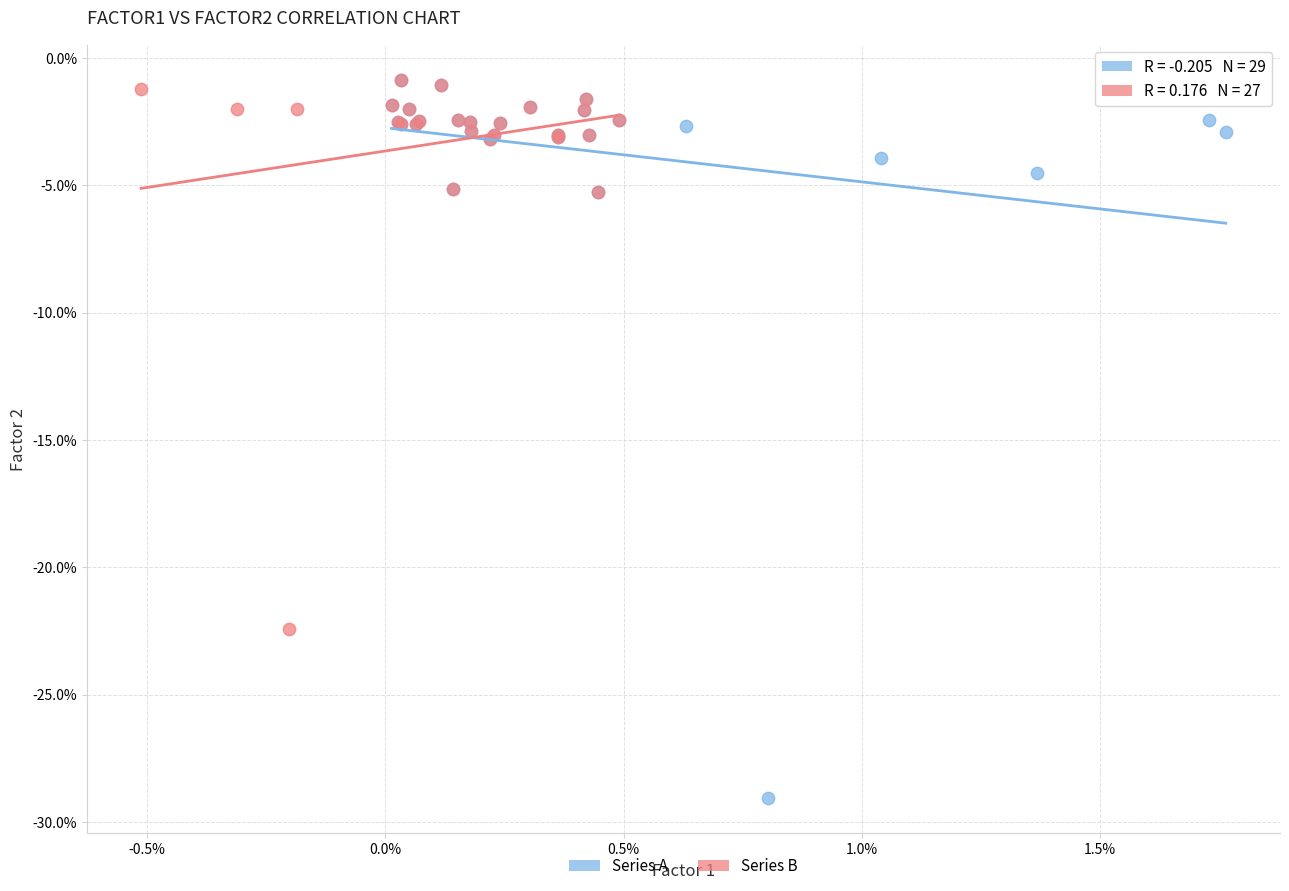

Which series has the largest Y range (max minus min)?

Series A